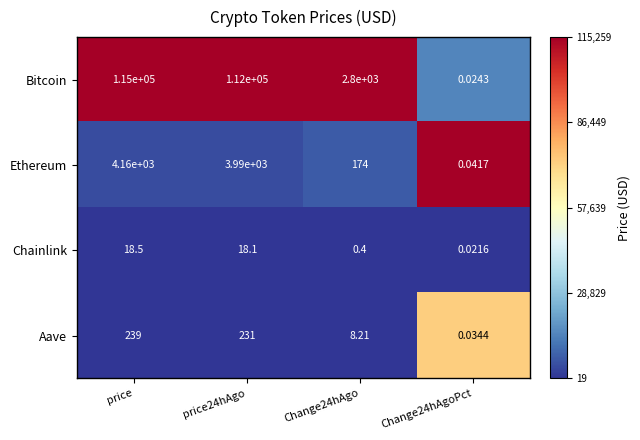

Between price and Change24hAgoPct, which series saw the biggest shift?

Bitcoin